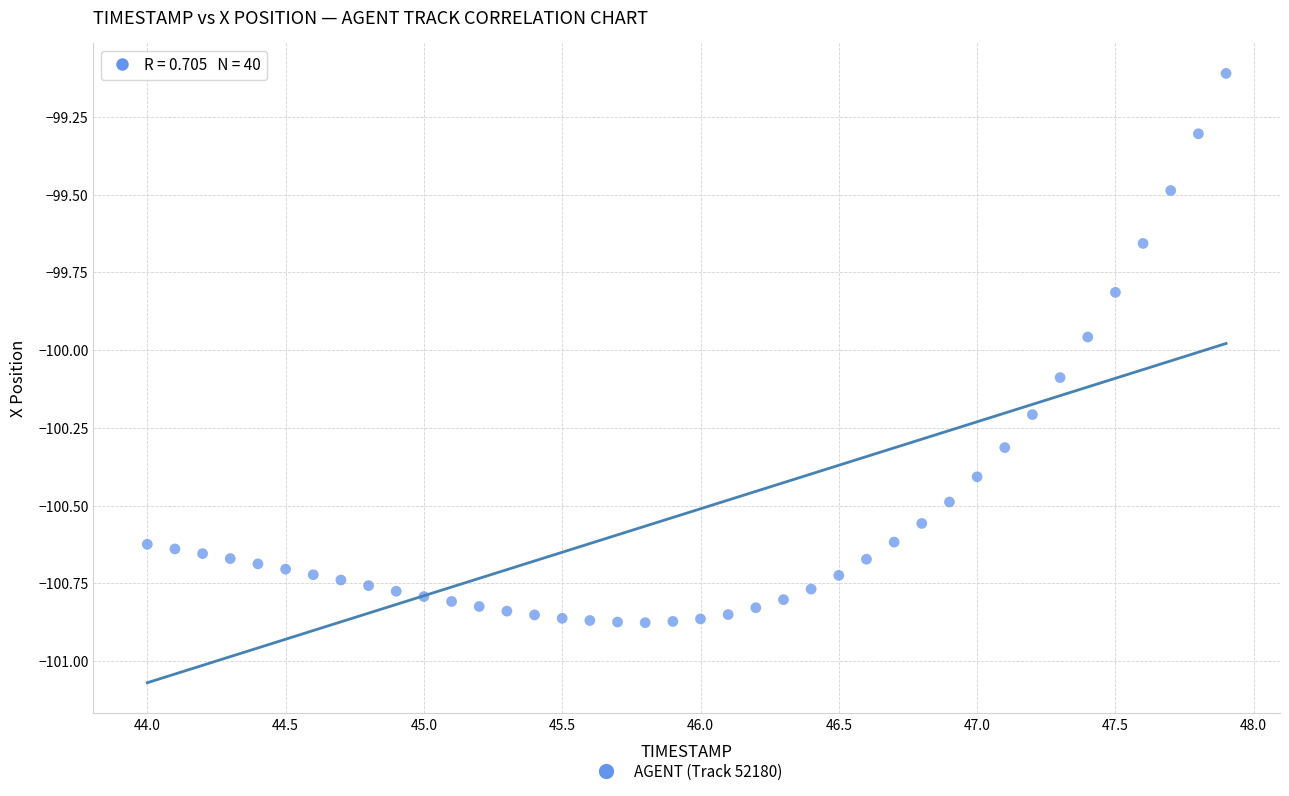

What is the range of Y values (max minus min)?

1.8